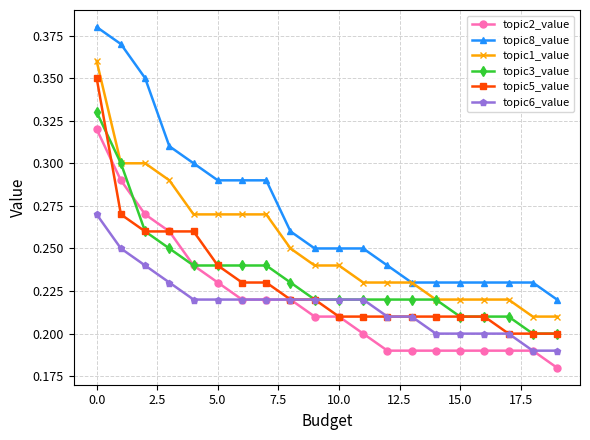

Which series has the widest spread of values?

topic8_value